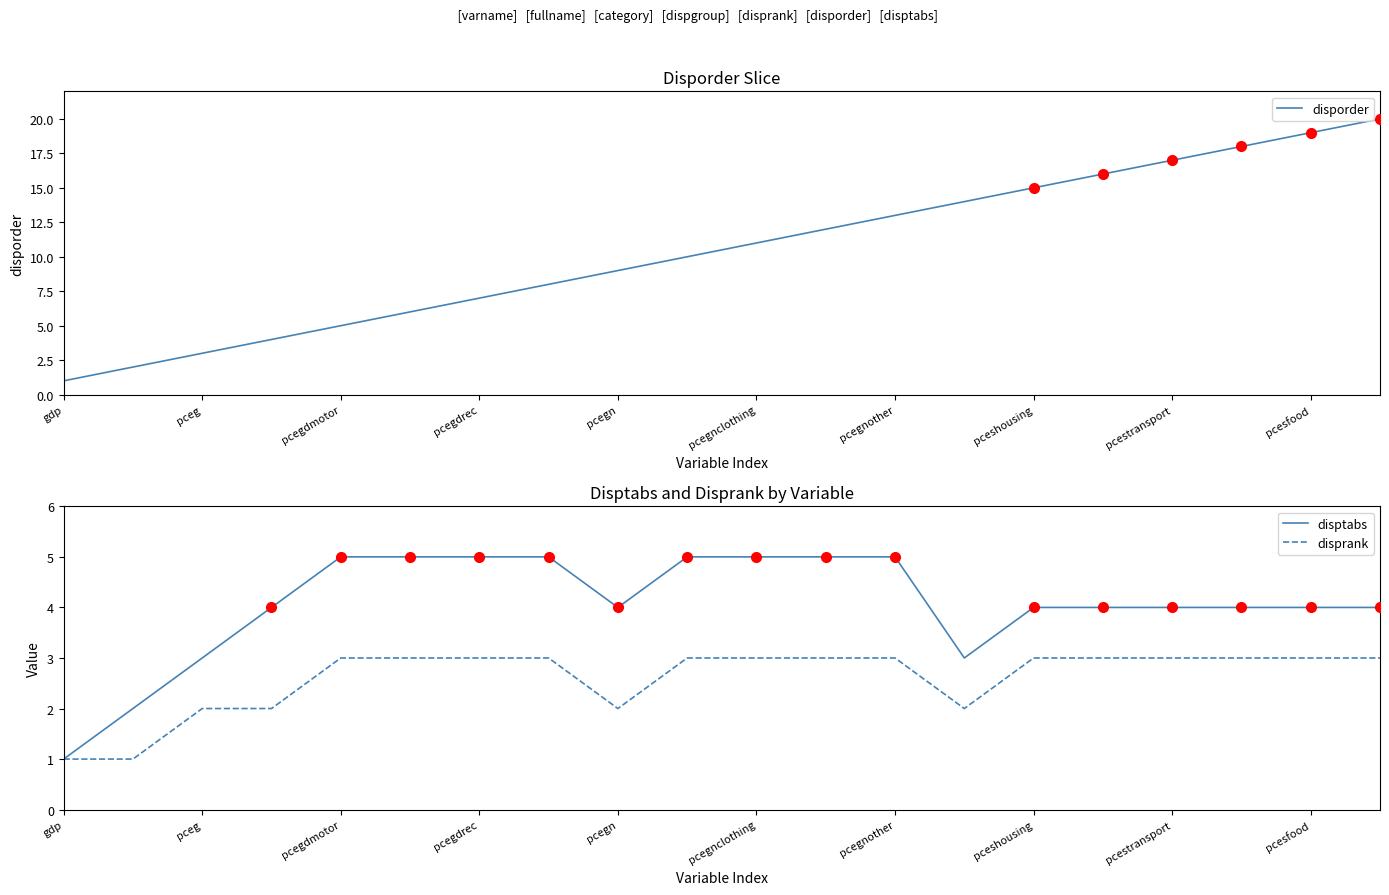

The disptabs series shows 4 at pceshousing. True or false?

True